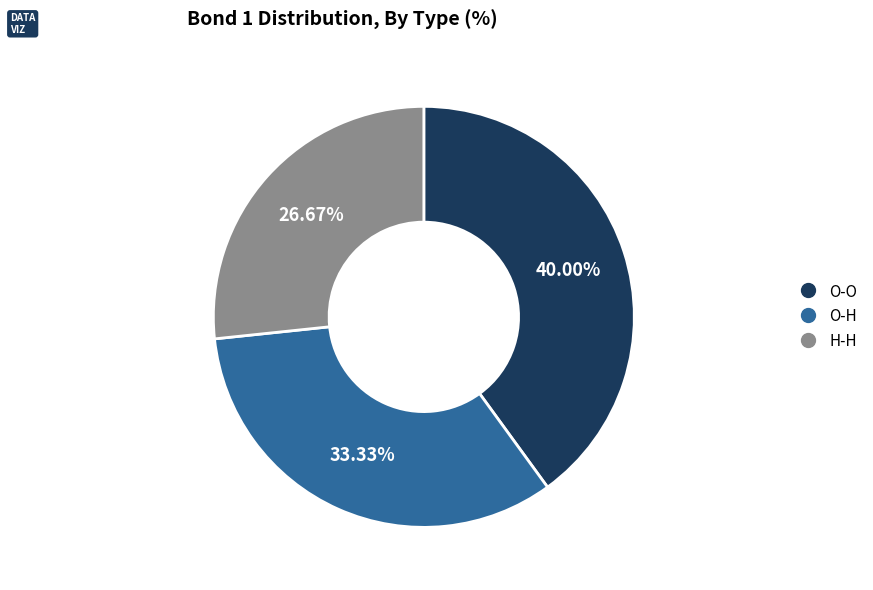

What percentage is the O-H slice, to the nearest percent?

33%